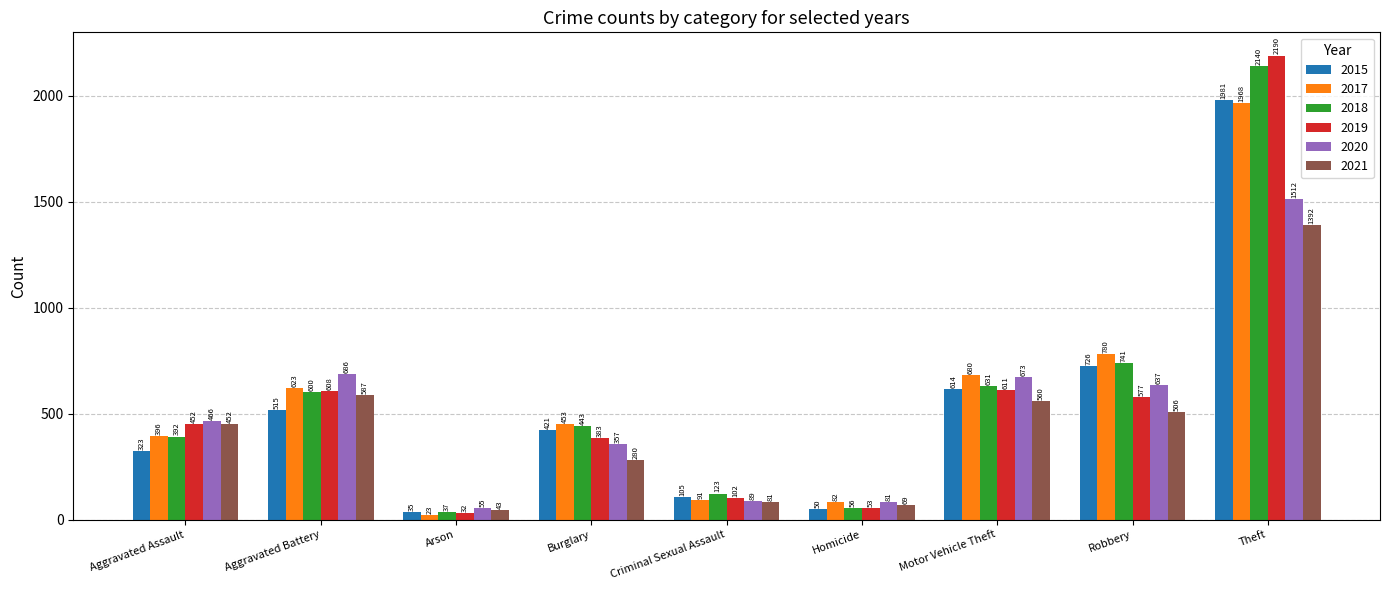

What is the label of the 8th bar from the right?

Aggravated Battery